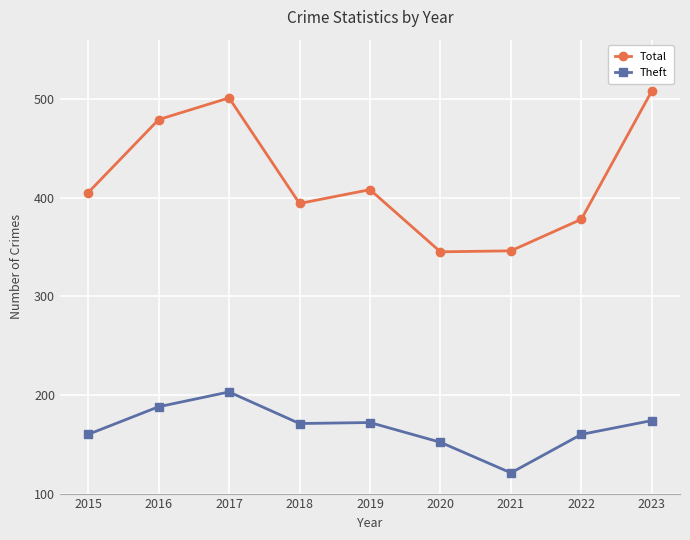

True or false: Total and Theft cross at least once.

False